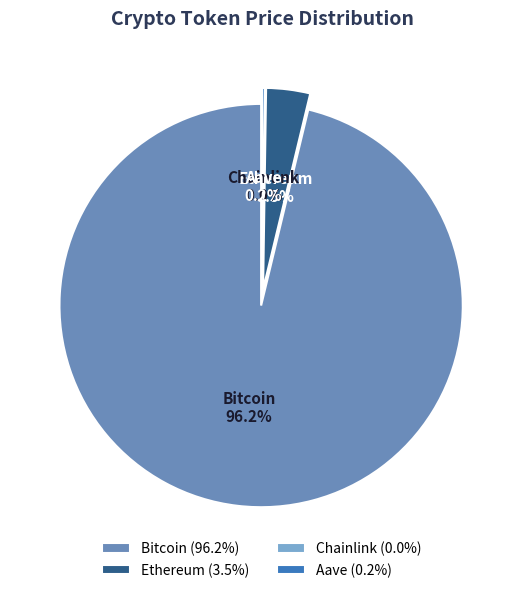

To the nearest percent, what is the difference between the Bitcoin and Ethereum slice percentages?

93%